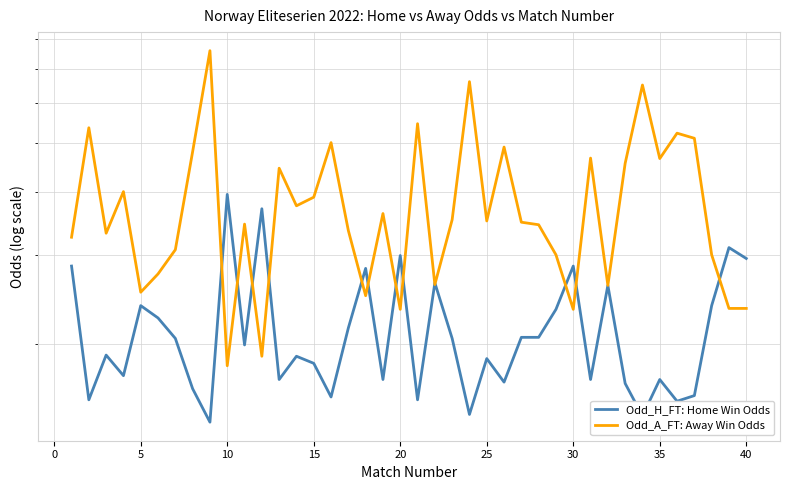

What is the average value of the Odd_A_FT: Away Win Odds series?

3.8